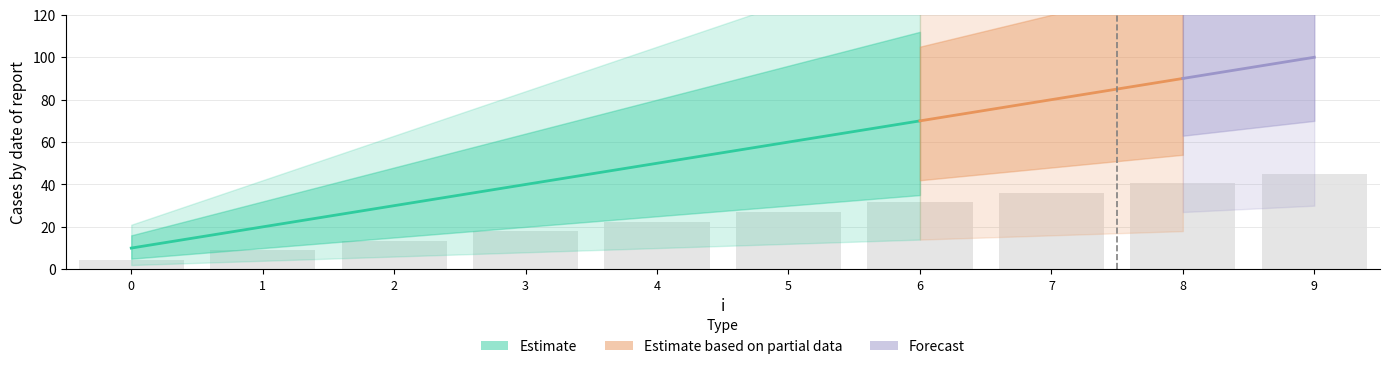

Rank the categories by value from highest to lowest.

9, 8, 7, 6, 5, 4, 3, 2, 1, 0